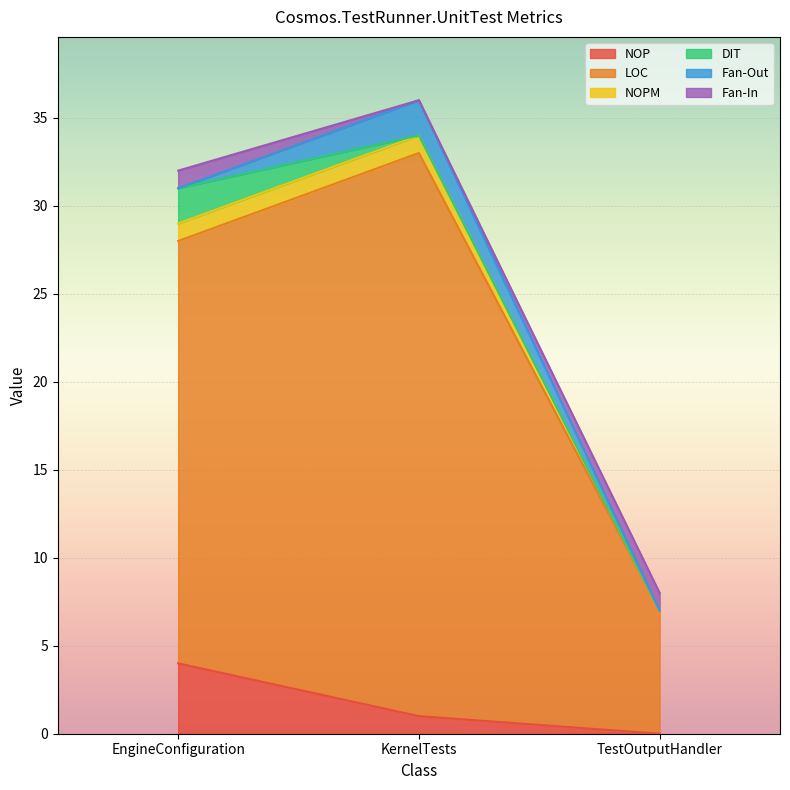

Is it true that LOC equals 33 at KernelTests?

True